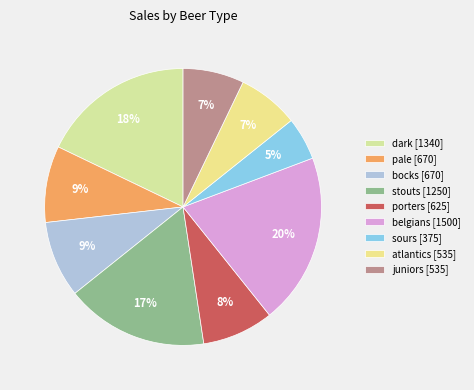

What is the smallest slice in the pie chart?

sours